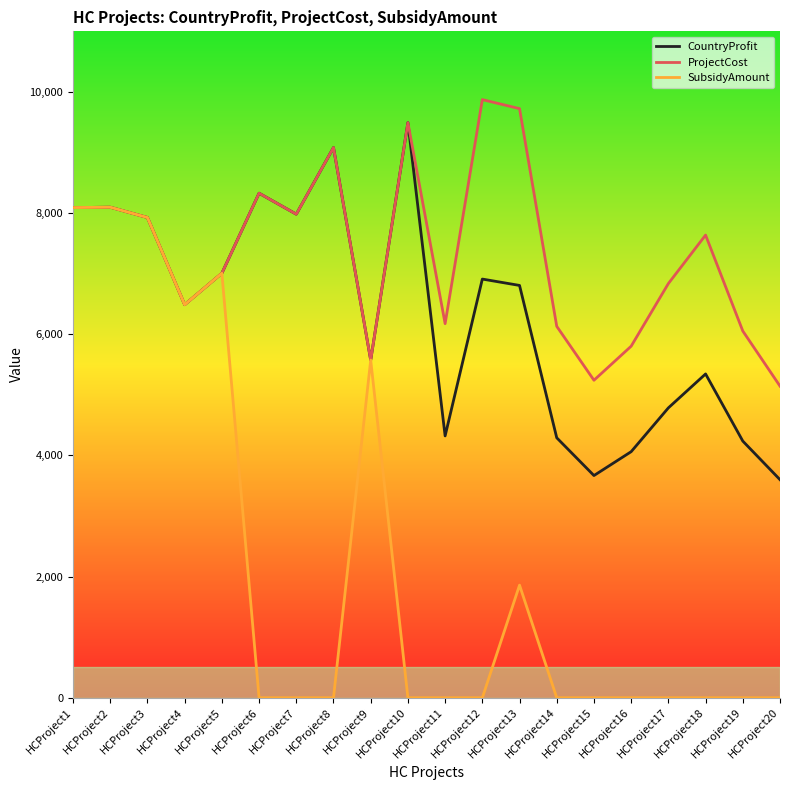

Is the value of SubsidyAmount at HCProject10 greater than the value of ProjectCost at HCProject5?

No